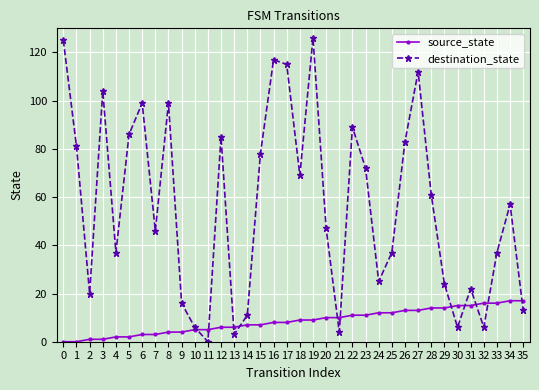

True or false: source_state has a value of 12 at 17.

False